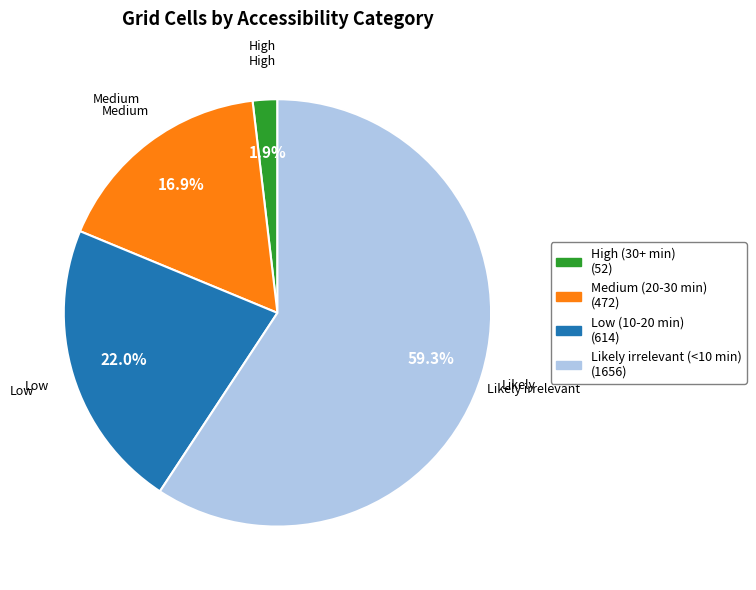

To the nearest percent, what portion does Low (10-20 min) represent?

22%